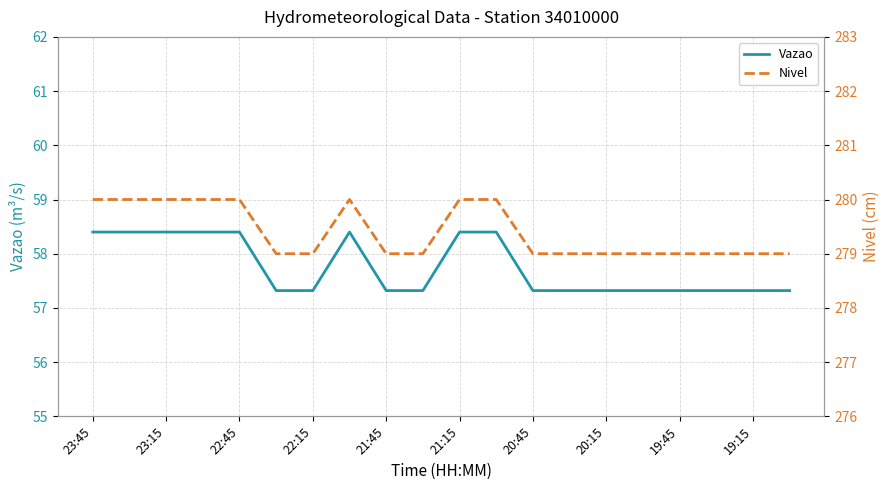

What is the difference between the Vazao values at 19:45 and 23:45?

1.1